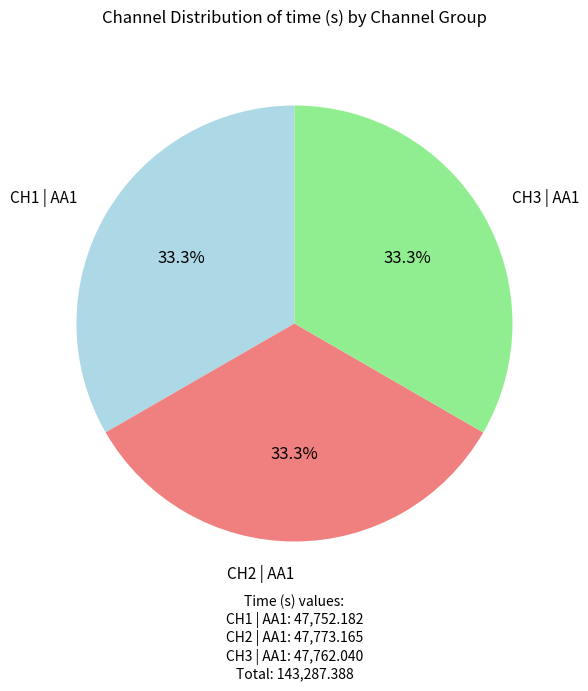

Is there any slice that represents more than half of the pie?

No